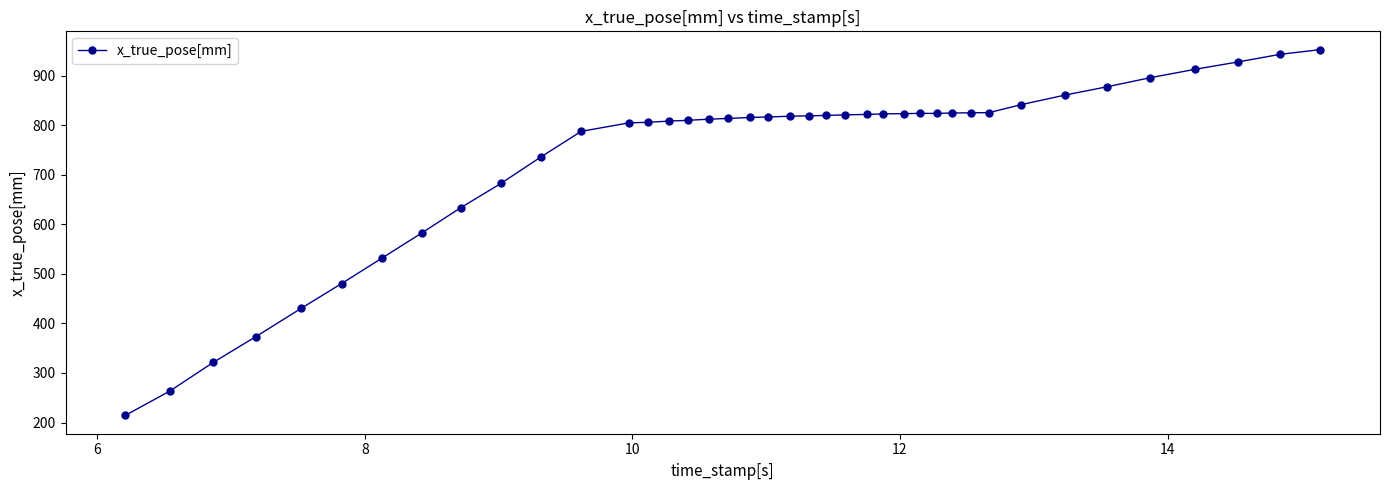

True or false: the data has more than 0 interior local peaks.

True